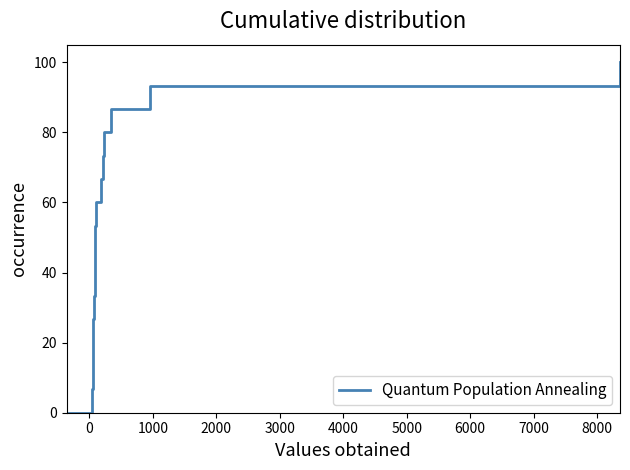

Does the chart display data point markers on the line(s)?

No